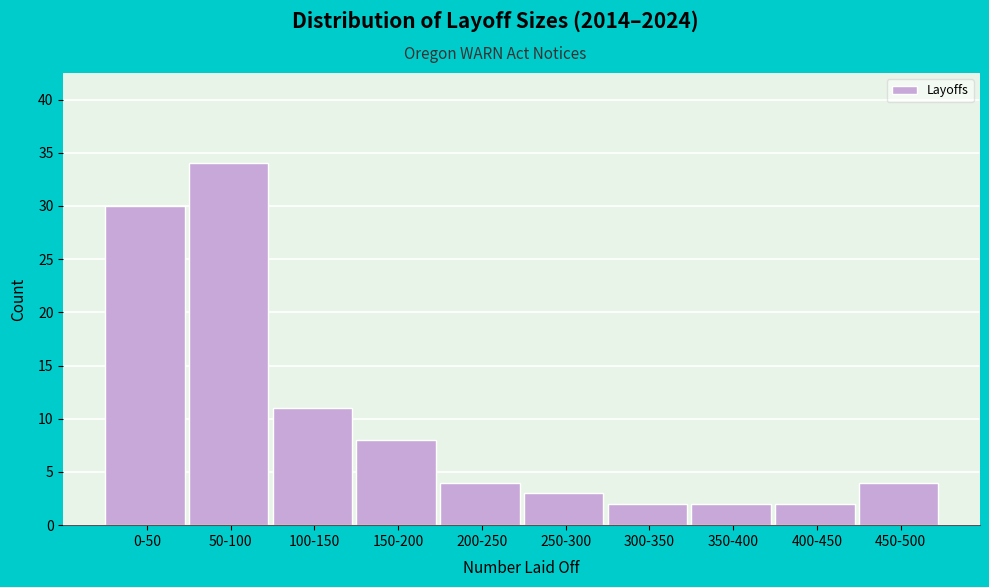

Reading right to left, what are all the values shown in this chart?

450-500=4	400-450=2	350-400=2	300-350=2	250-300=3	200-250=4	150-200=8	100-150=11	50-100=34	0-50=30